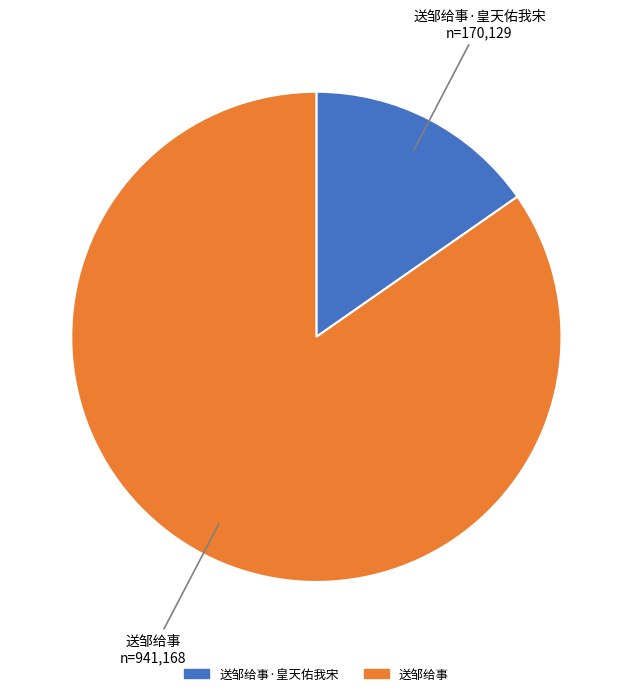

How many slices are in this pie chart?

2